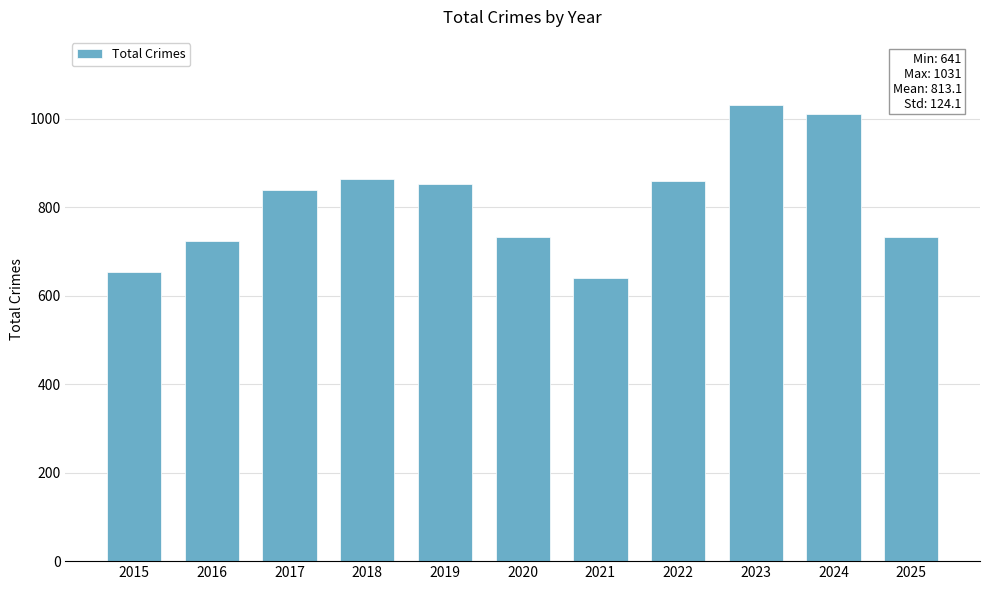

The chart shows a value of 1147 at 2022. True or false?

False